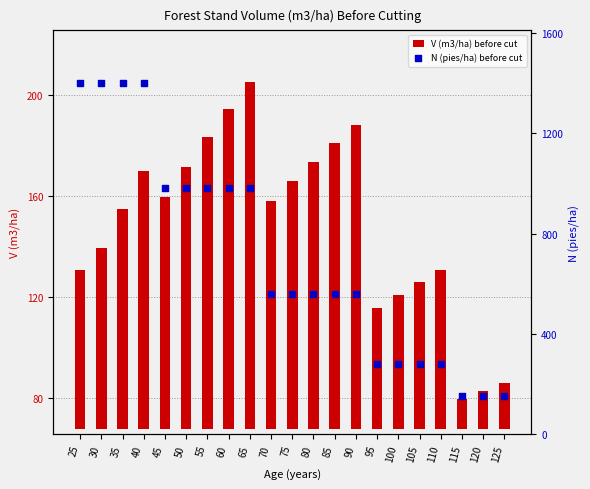

What are all the series names shown in the legend?

V (m3/ha) before cut, N (pies/ha) before cut